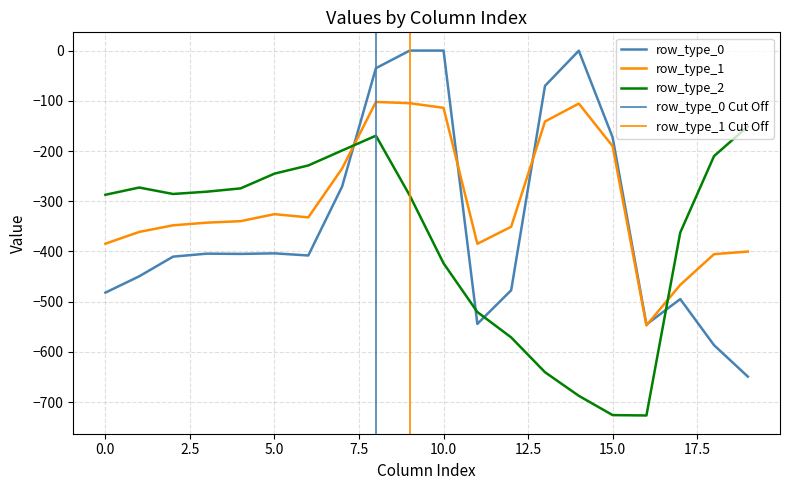

Does the chart have visible grid lines?

Yes